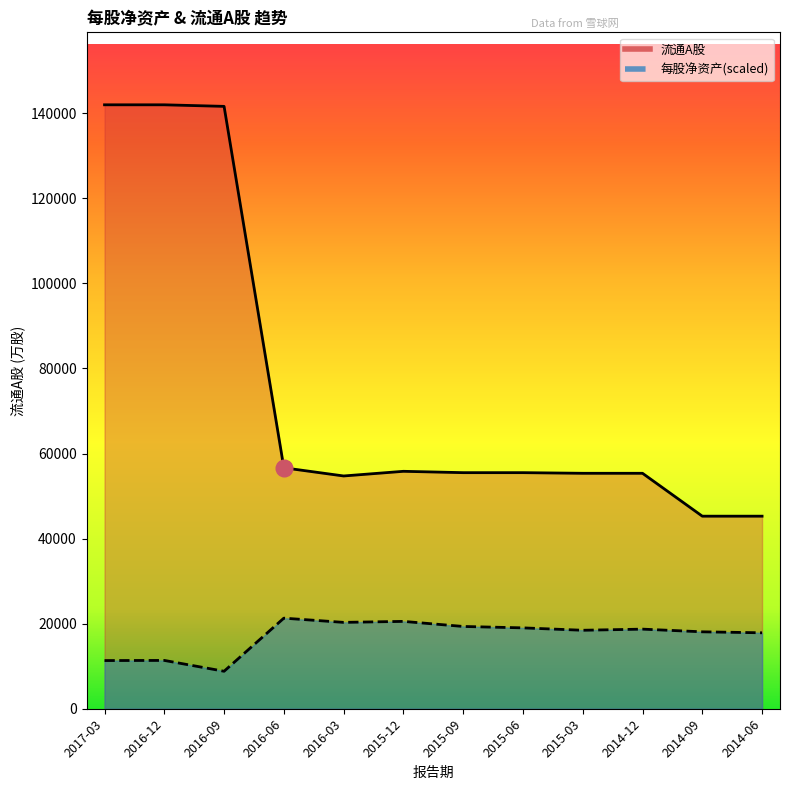

What position from the right is 2015-12?

7